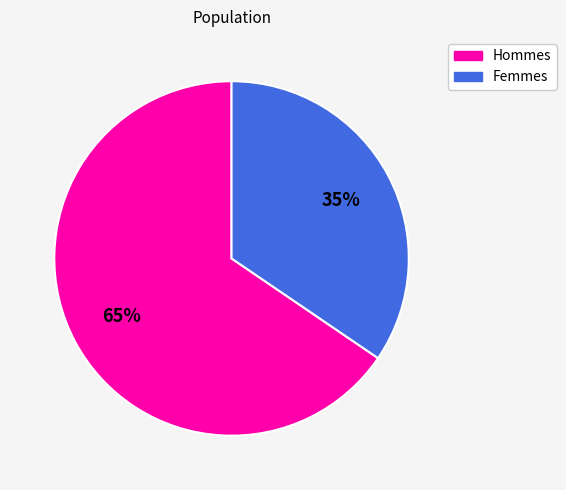

Is there any slice that represents more than half of the pie?

Yes